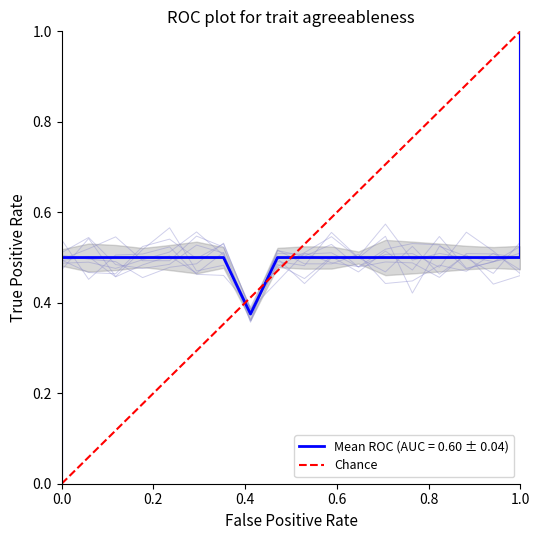

The value at 0.0 is 0. True or false?

True